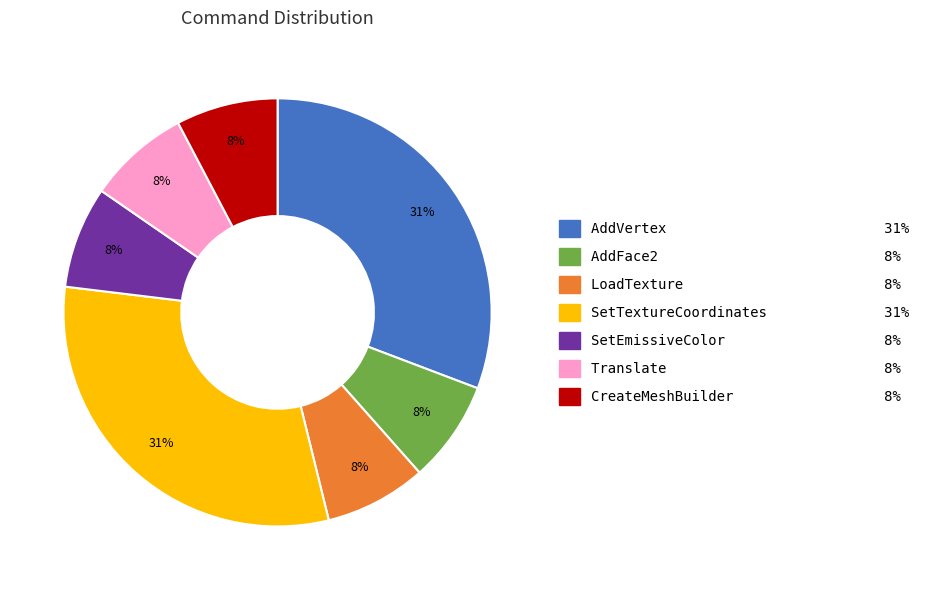

Between AddFace2 and AddVertex, which is larger?

AddVertex